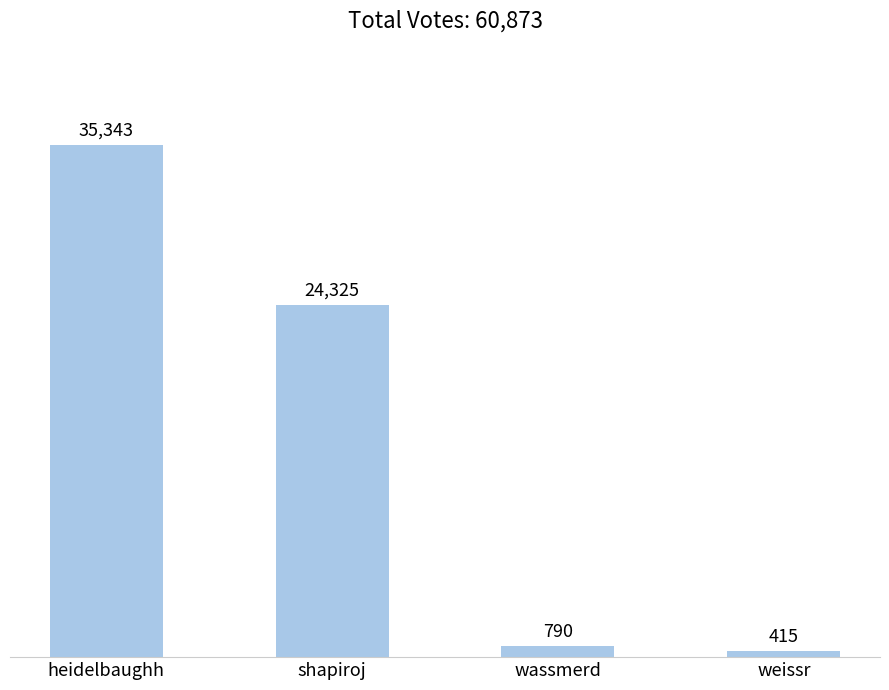

How many bars are there in total?

4